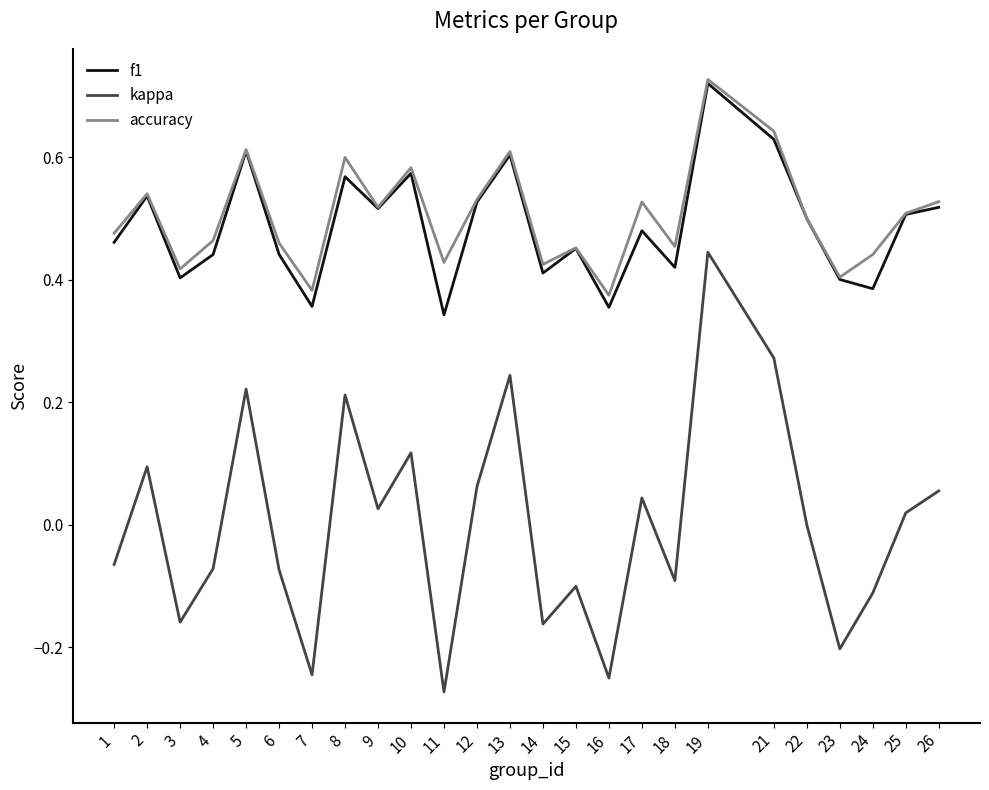

True or false: kappa and accuracy intersect in this chart.

False